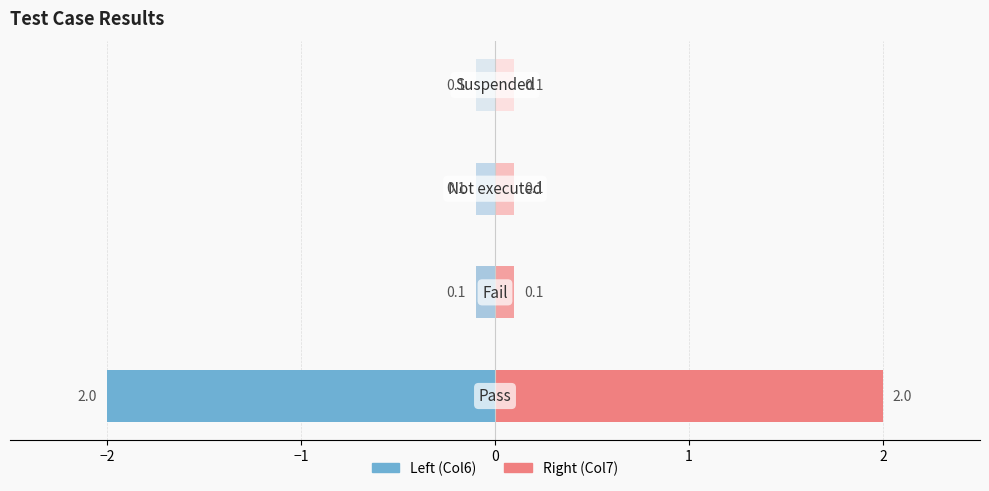

How many groups of bars are there?

4